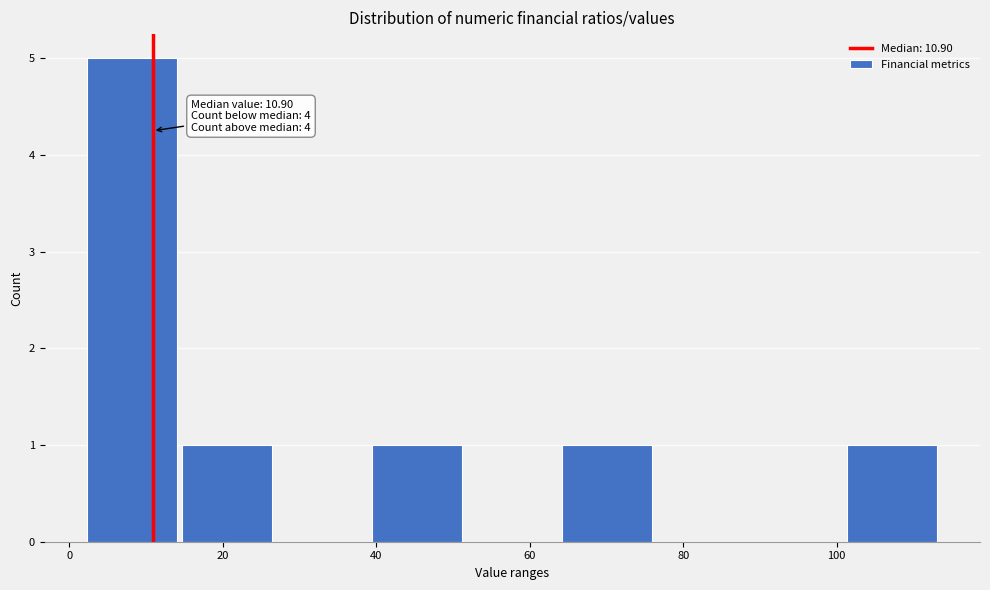

Over which range of the x-axis is the bar tallest?

2 to 14